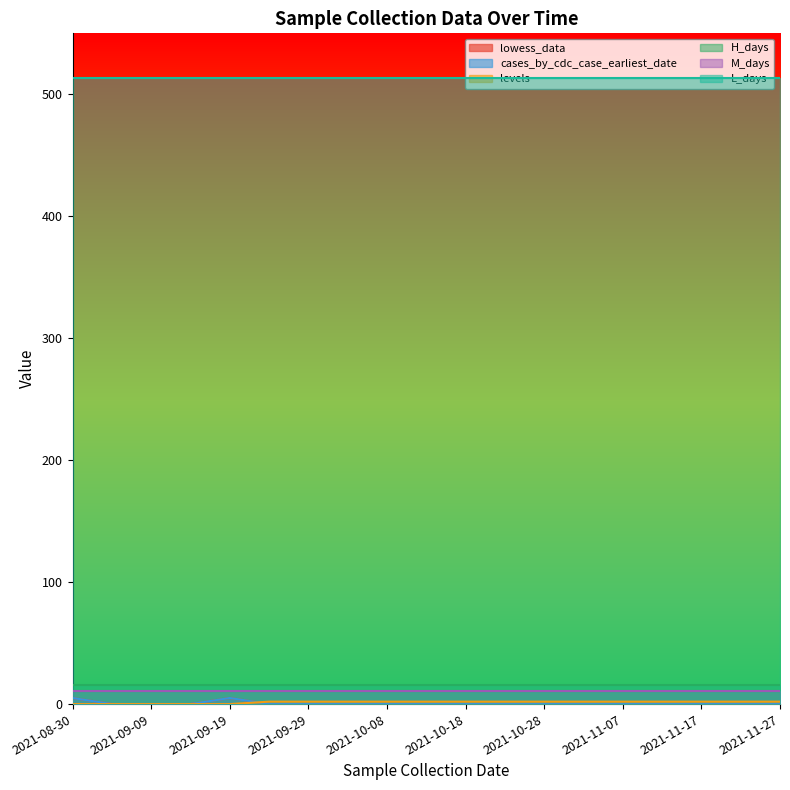

What is the label of the 2nd point from the left?

2021-09-04